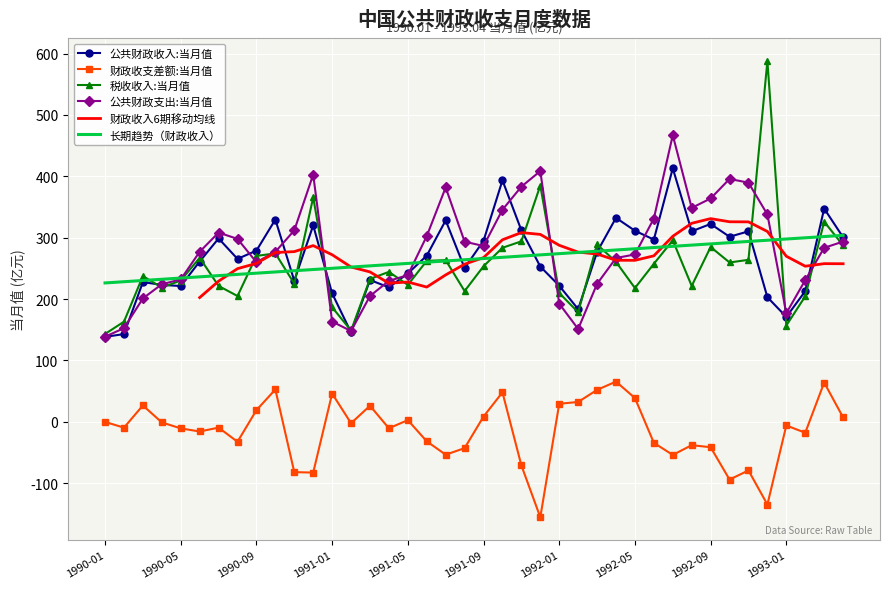

What is the label of the 16th point from the right?

1992-01